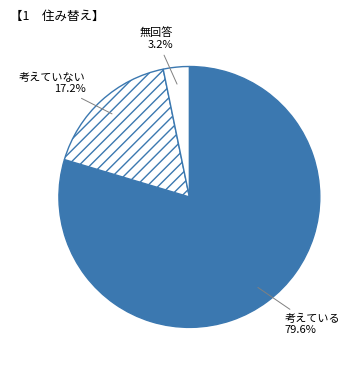

Which has a higher value, 無回答 or 考えている?

考えている